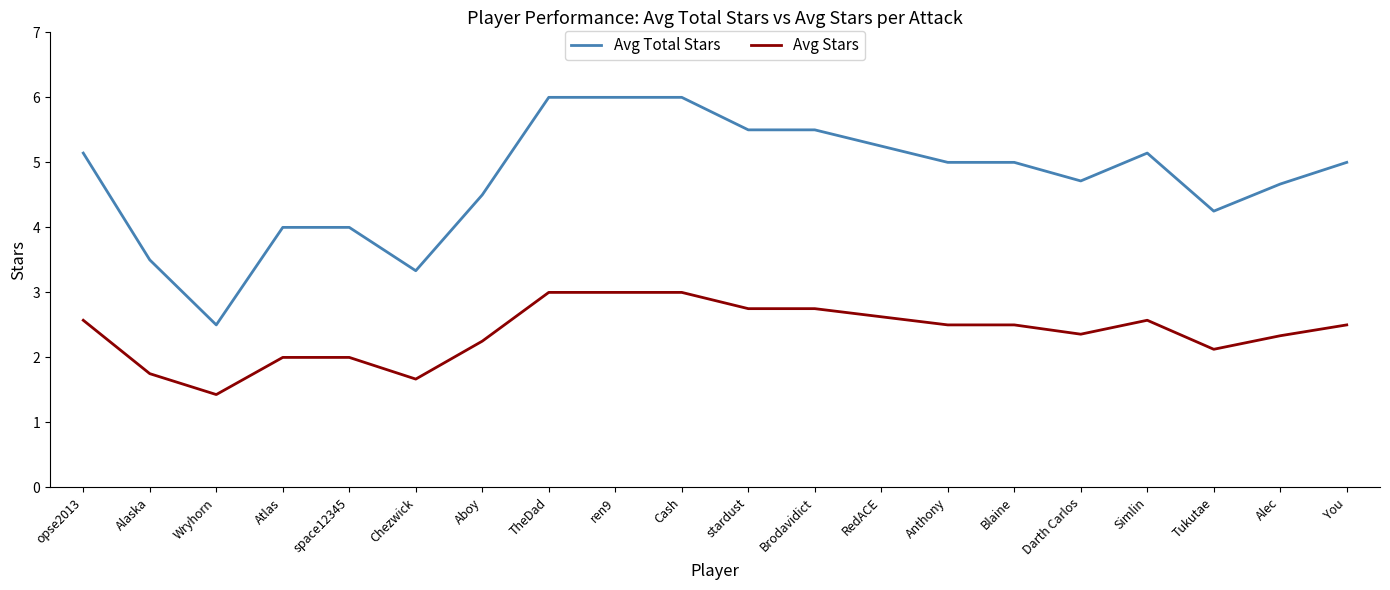

At Alaska, list the series in order from largest to smallest.

Avg Total Stars, Avg Stars